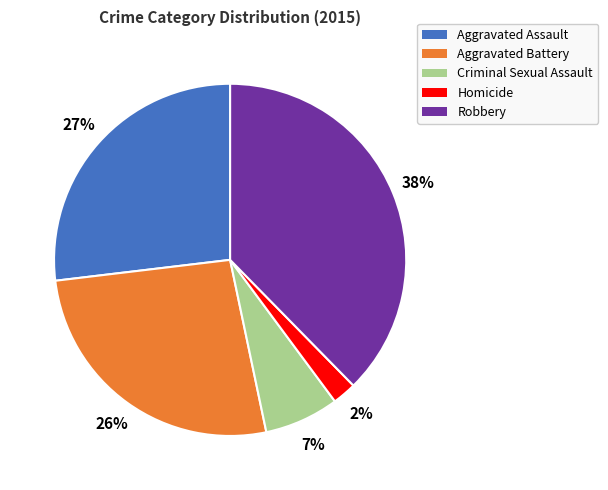

Which has a higher value, Robbery or Criminal Sexual Assault?

Robbery